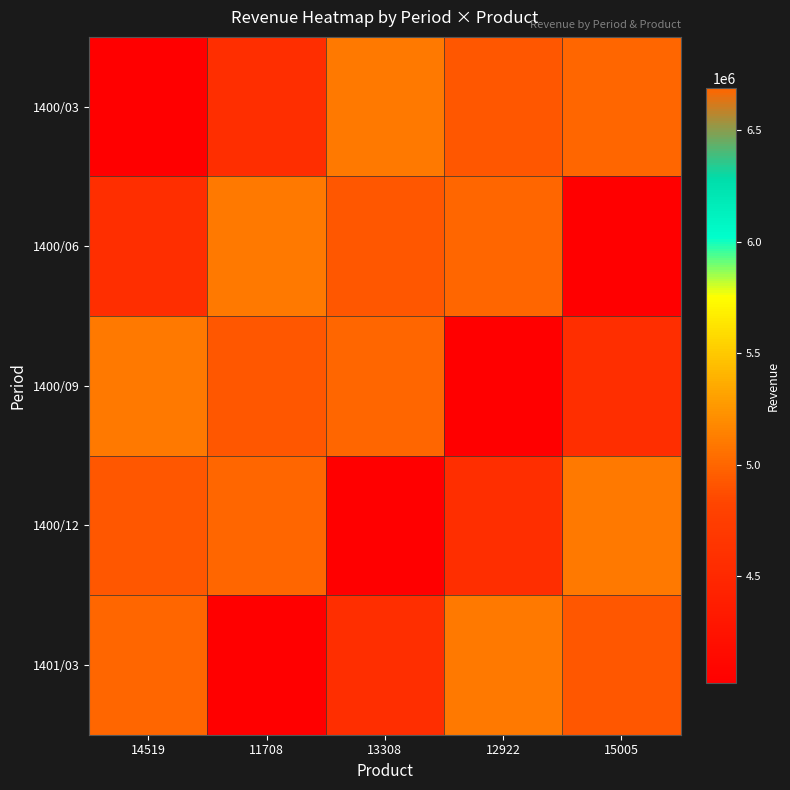

What is the total value across all series at 14519?

25285499